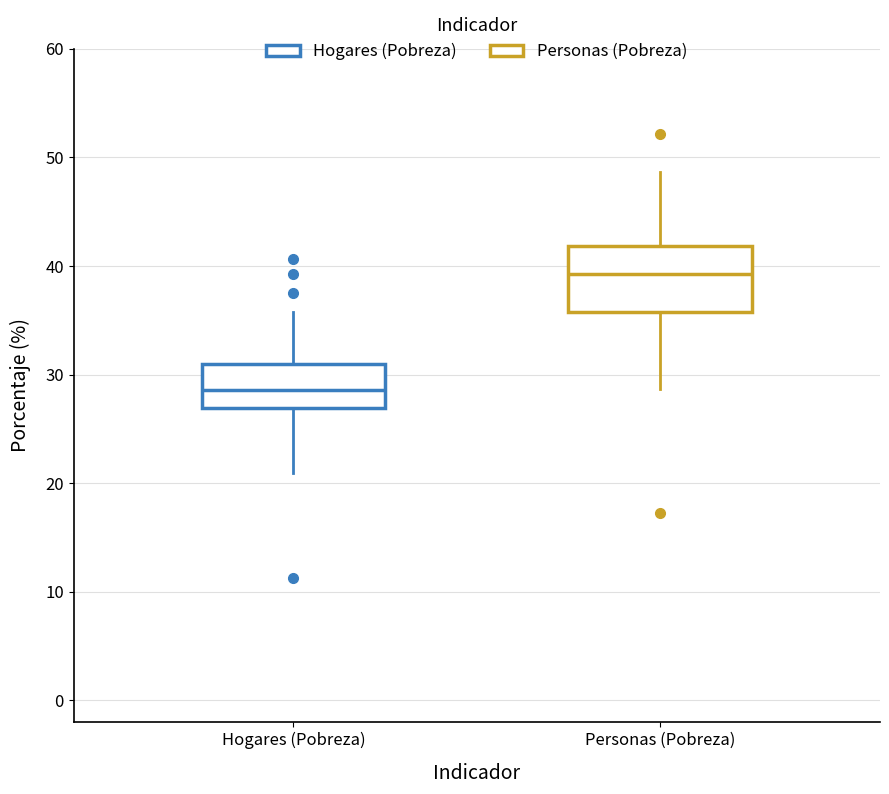

Reading left to right, transcribe this box plot: for each box, give where its median line is, the range the box spans, and where its two whiskers end, as read against the y-axis. The values are not printed on the chart, so give them approximately, as read against the axis.

Hogares (Pobreza): median 29, box 27 to 31, whiskers 21 to 36
Personas (Pobreza): median 39, box 36 to 42, whiskers 29 to 49